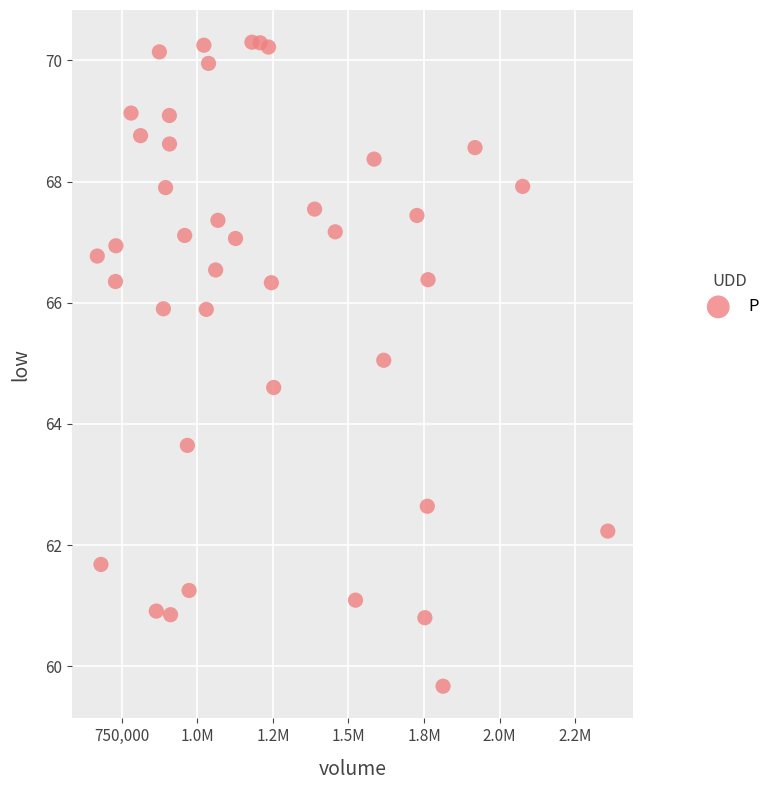

What Y value in the scatter plot is closest to 64?

63.6